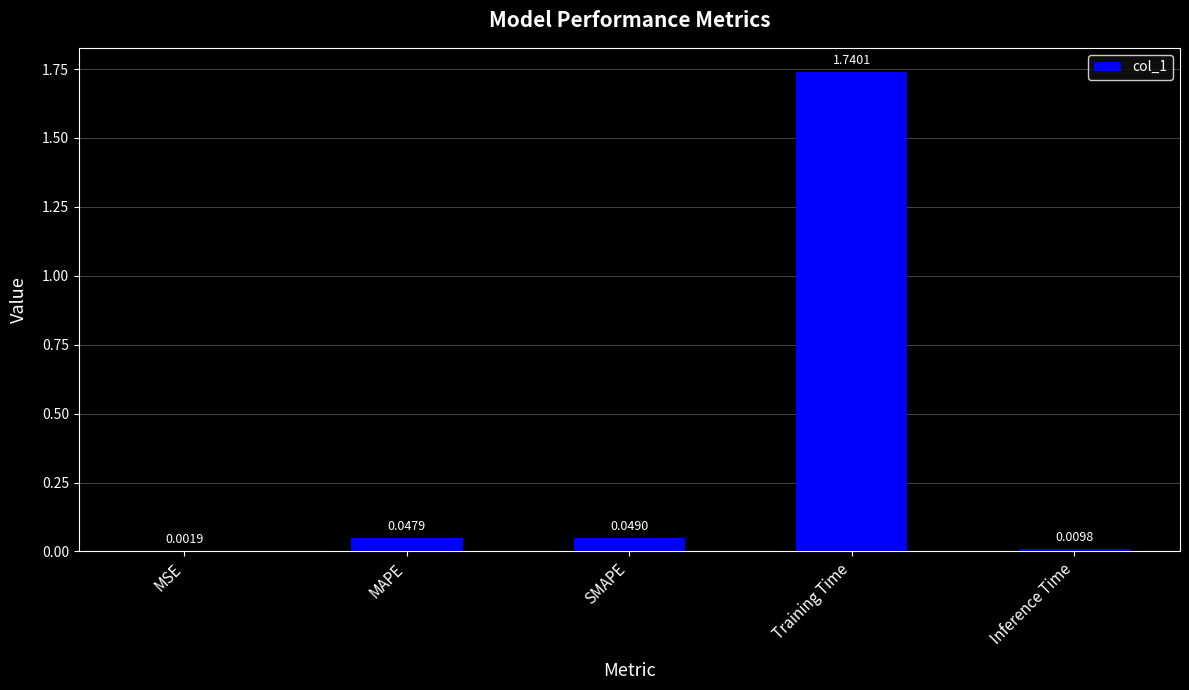

What is the sum of all values?

1.8